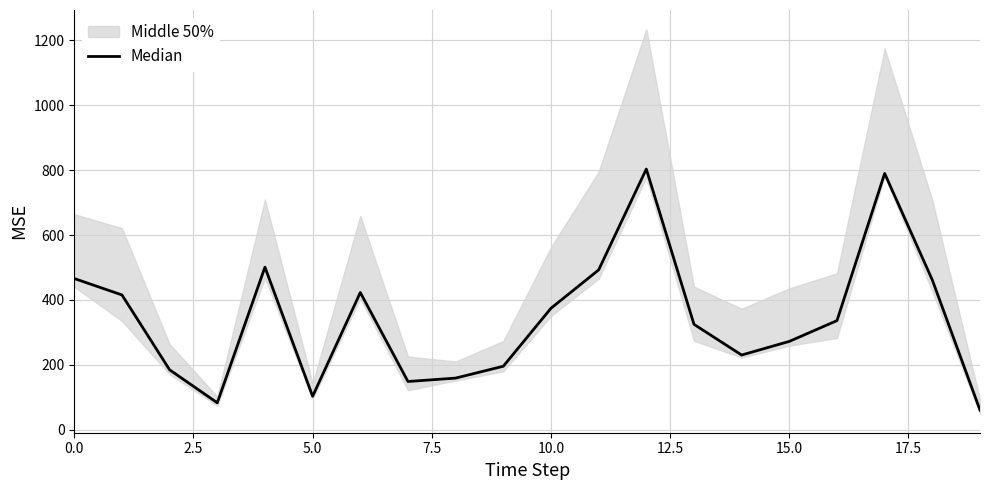

How many data points are above 336?

10